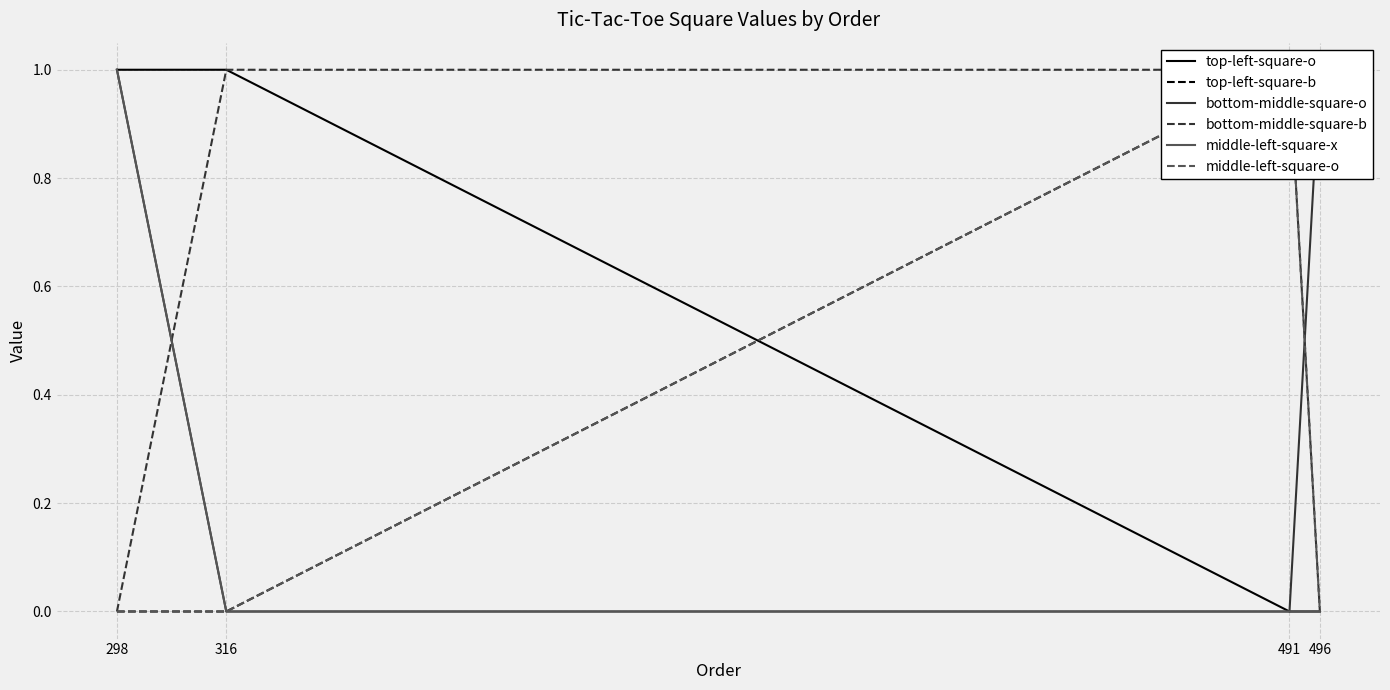

At which category is the sum across all series the highest?

298